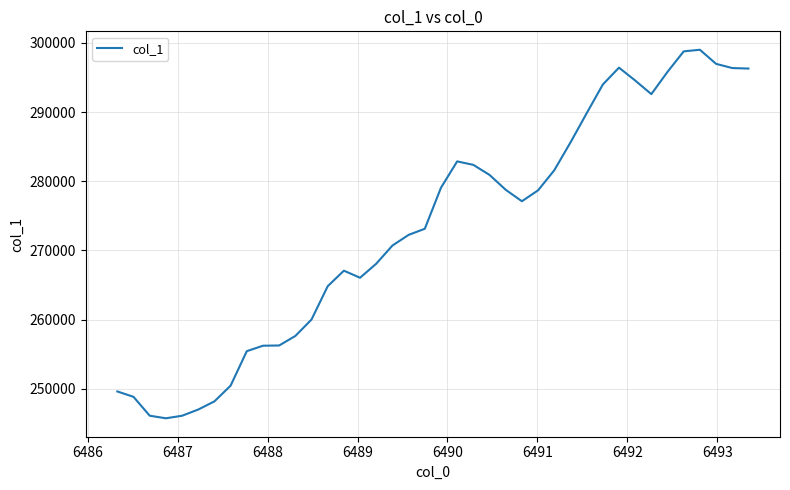

What is the greatest value displayed?

298998